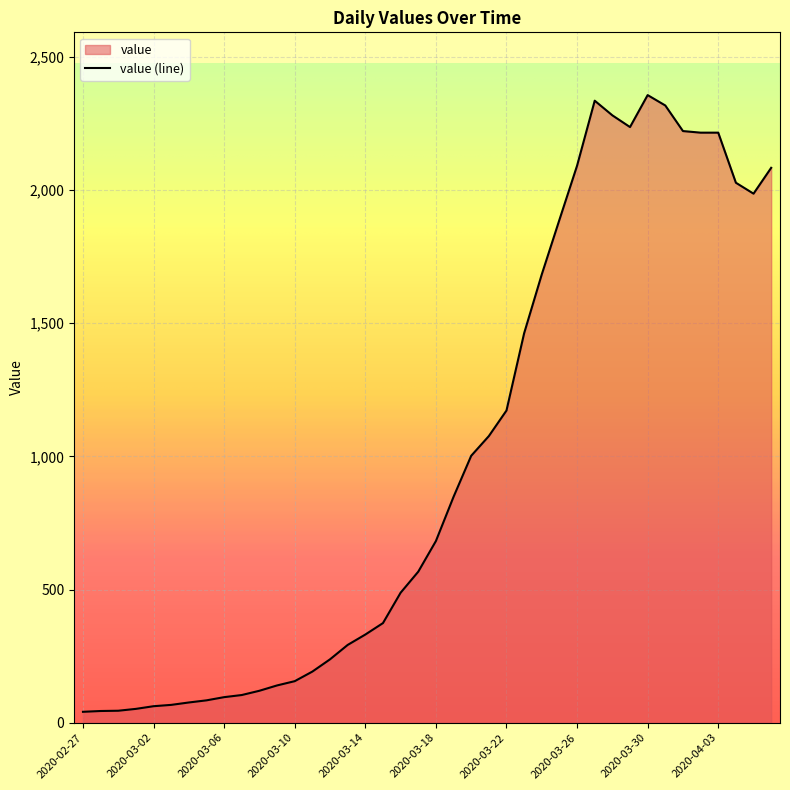

Read the value at 2020-02-28.

44